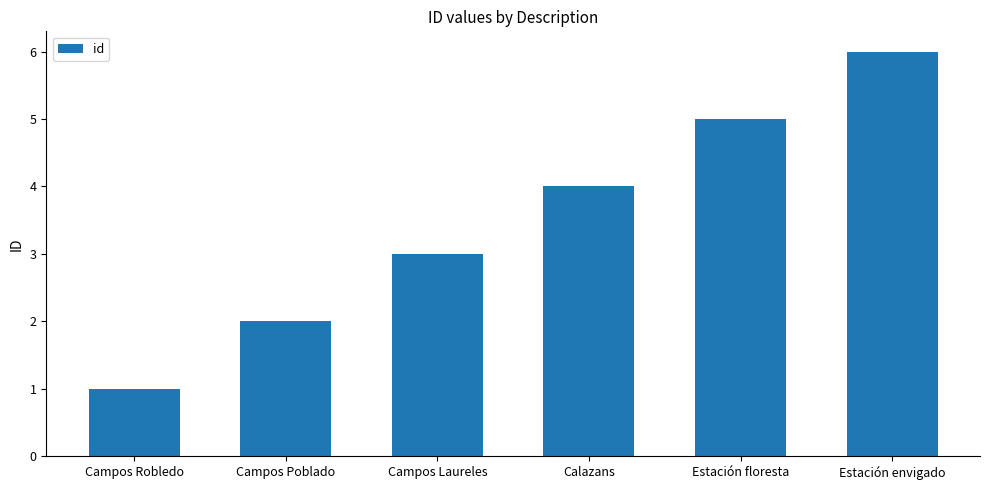

What is the difference between the maximum and minimum values?

5